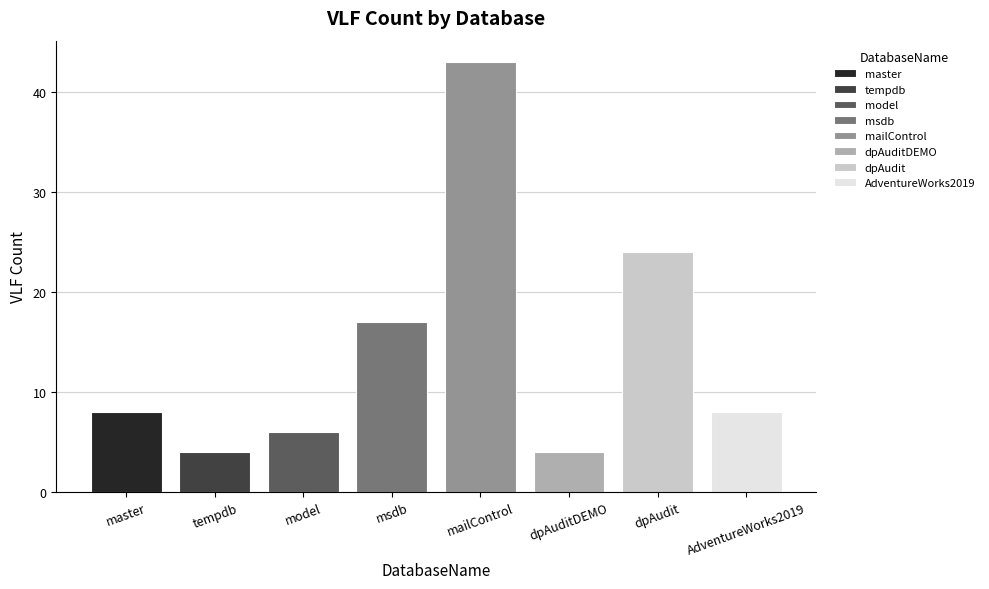

Is it true that the value at master is 8?

True